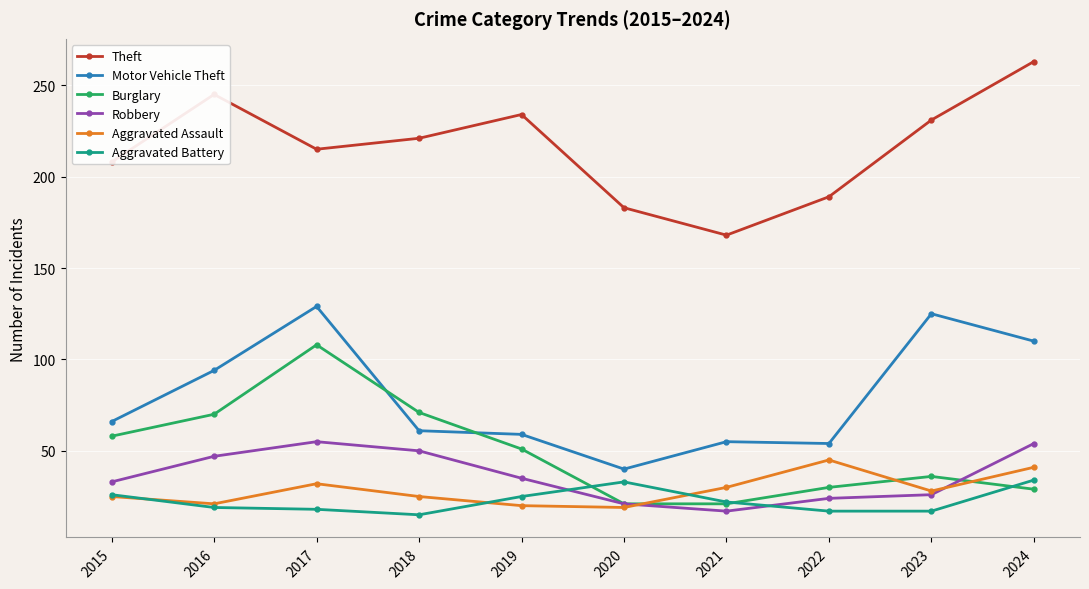

Which label corresponds to the largest value in the chart?

2024